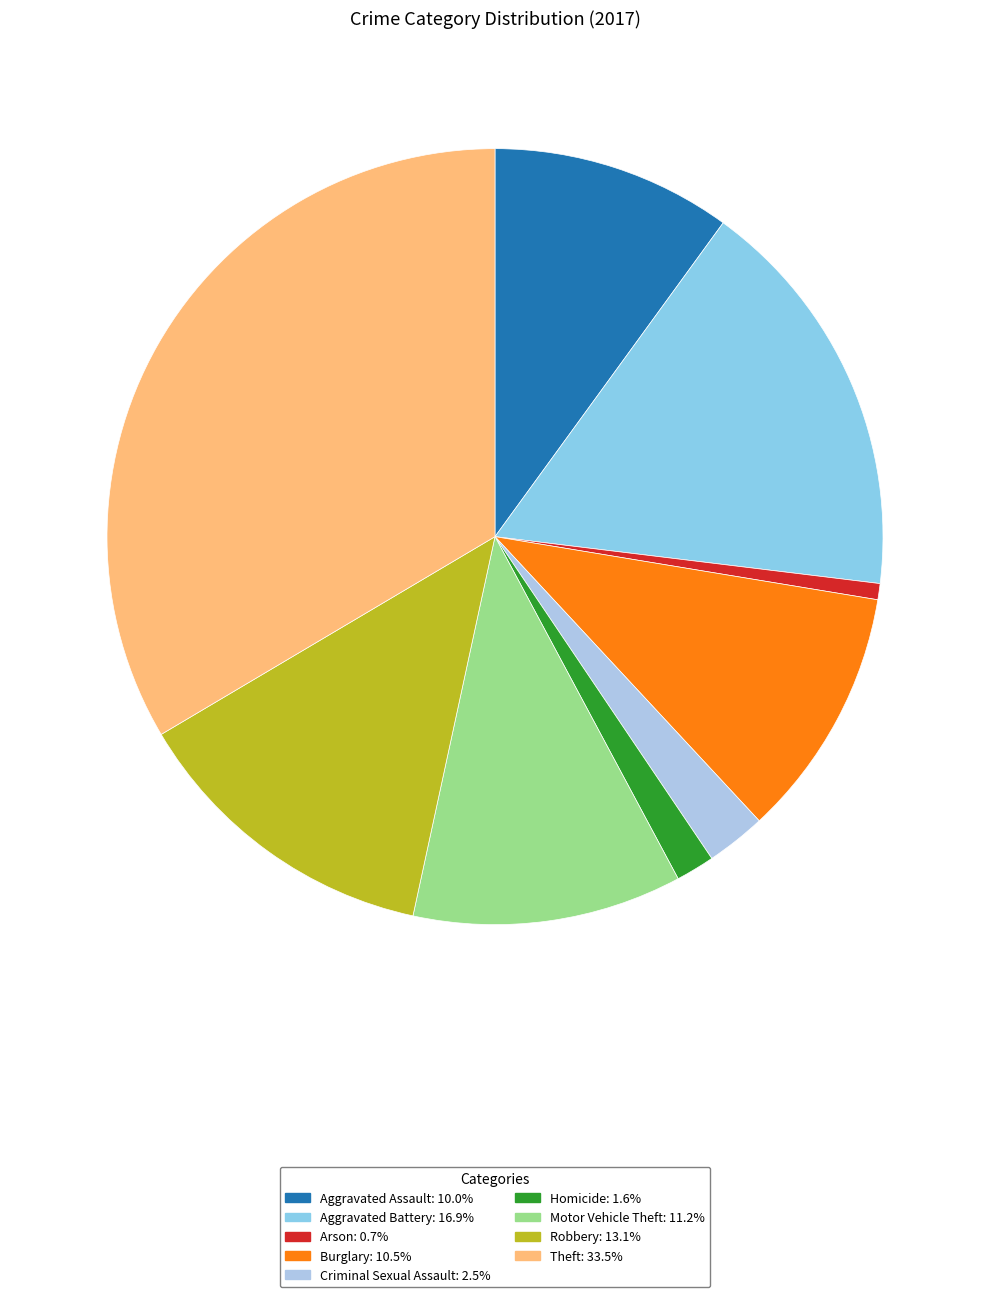

How many segments does this pie chart have?

9